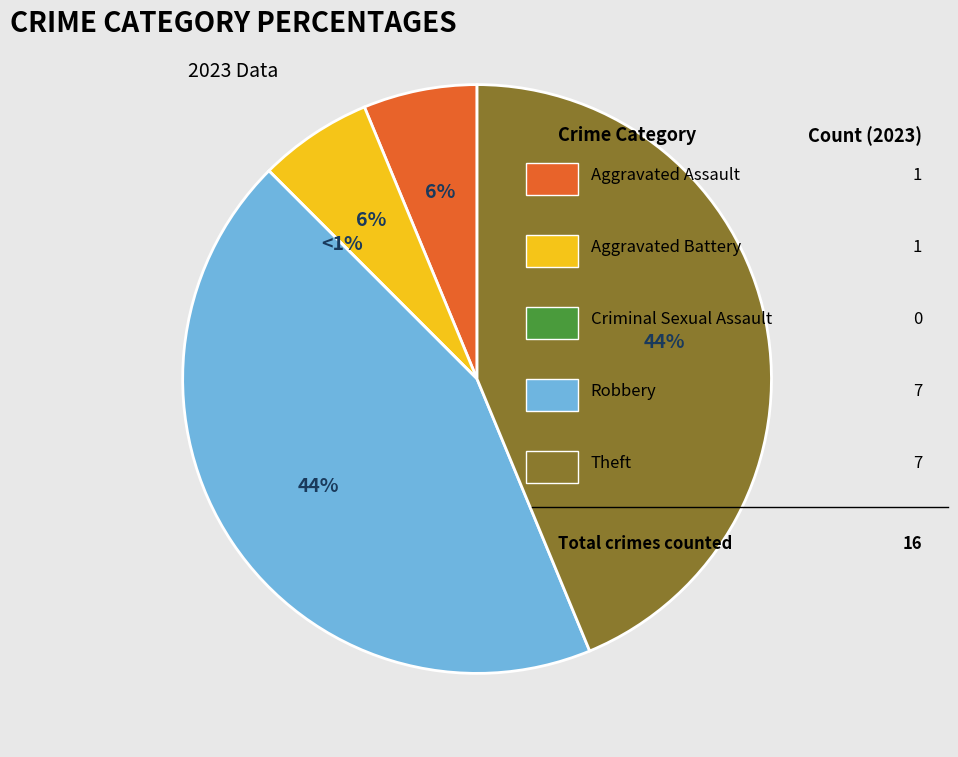

To the nearest percent, what is the difference between the largest and smallest slice percentages?

44%